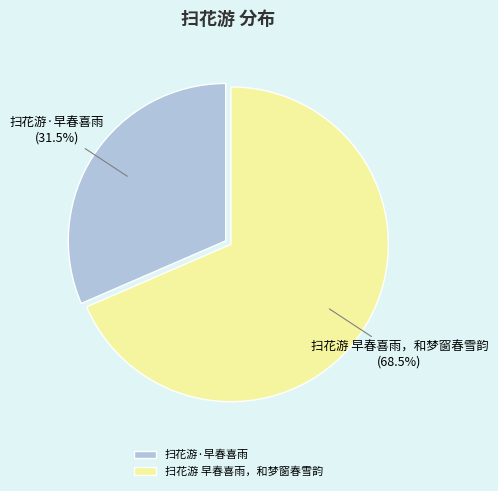

How much of the chart is everything except 扫花游 早春喜雨，和梦窗春雪韵?

31.5%